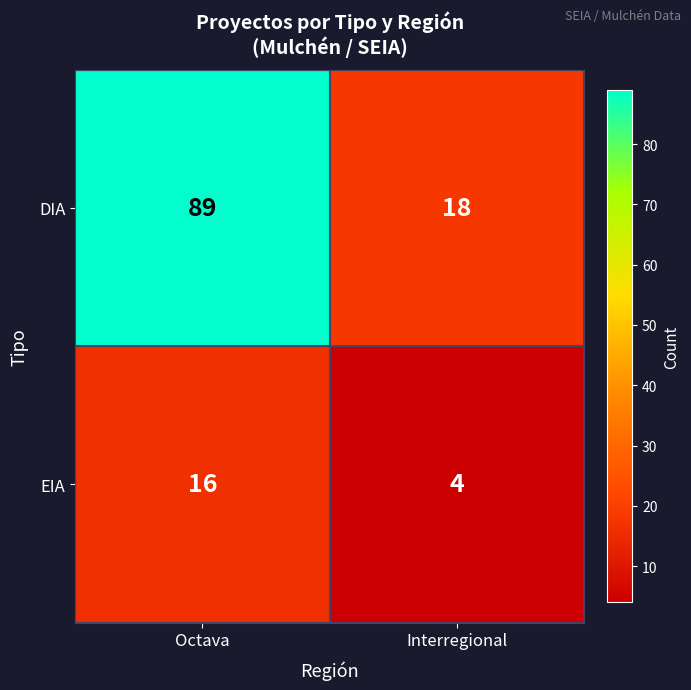

True or false: EIA has a value of 4 at Interregional.

True